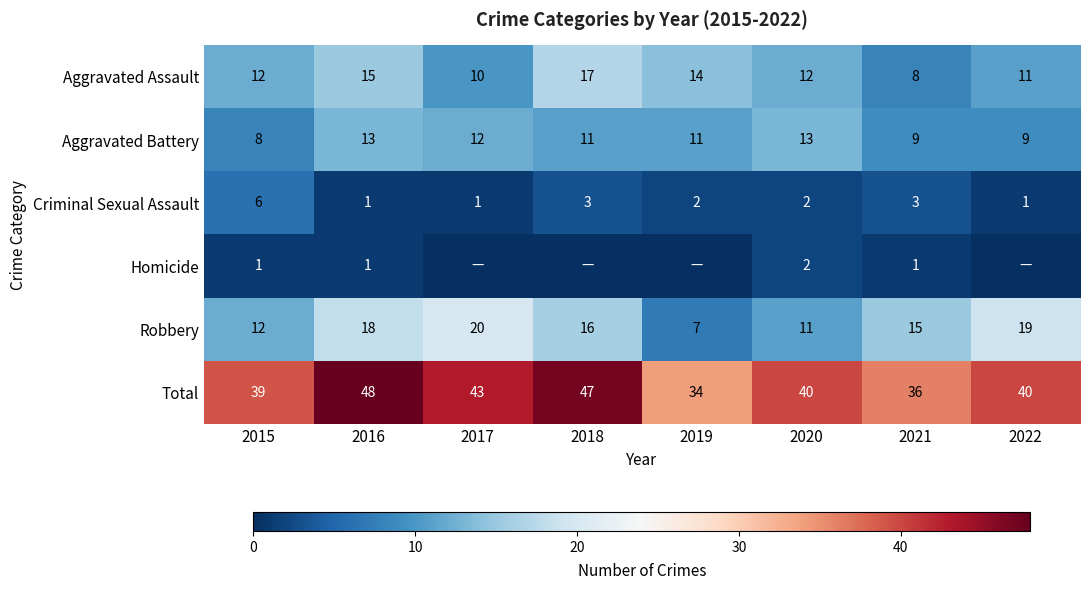

At which category does the chart reach its minimum across all series?

2017